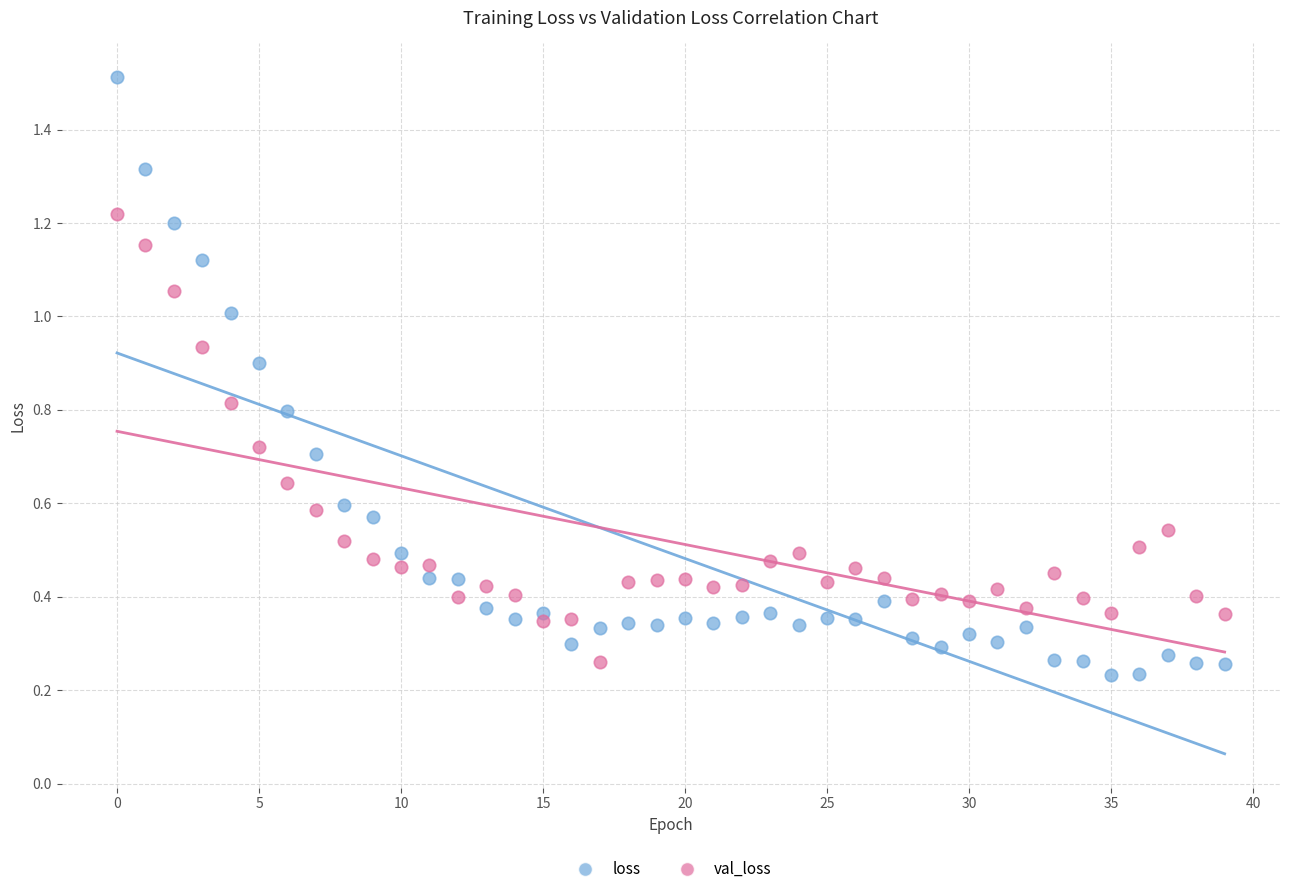

Which series has the widest spread of Y values?

loss